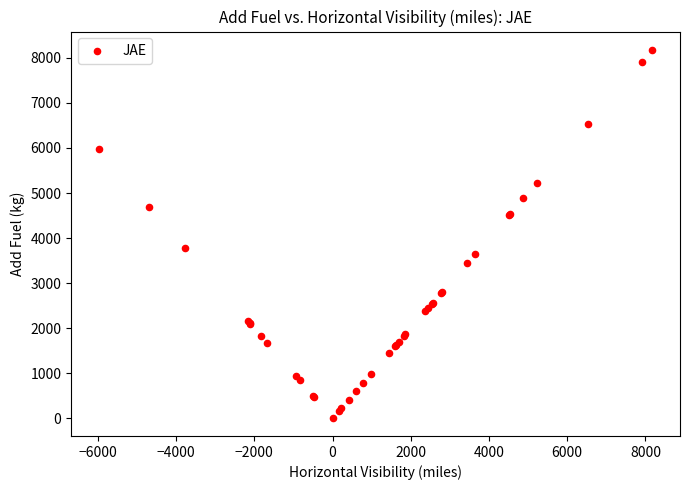

What Y value in the scatter plot is closest to 4096?

3784